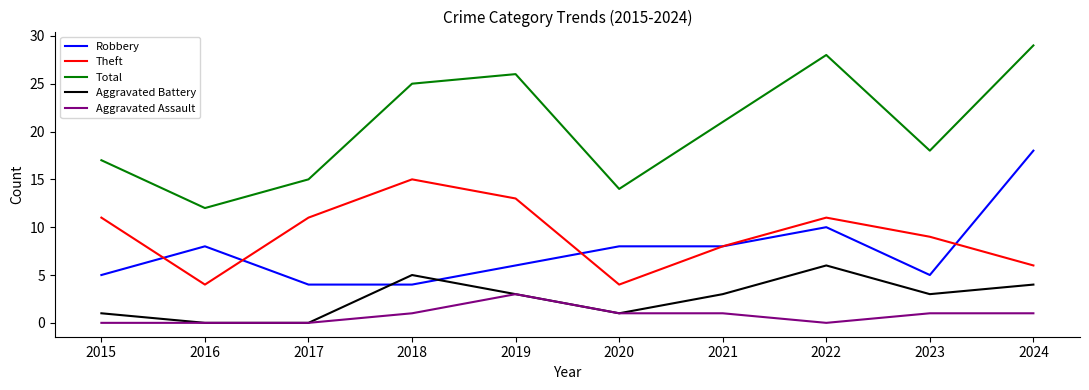

Between 2016 and 2022, which series saw the biggest shift?

Total